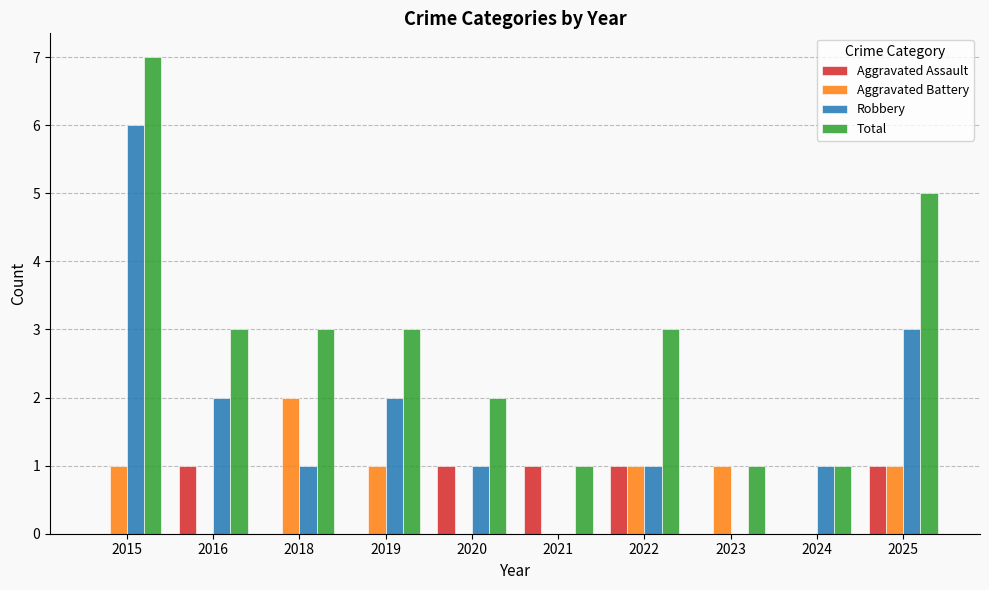

What is the sum of all Robbery values?

17